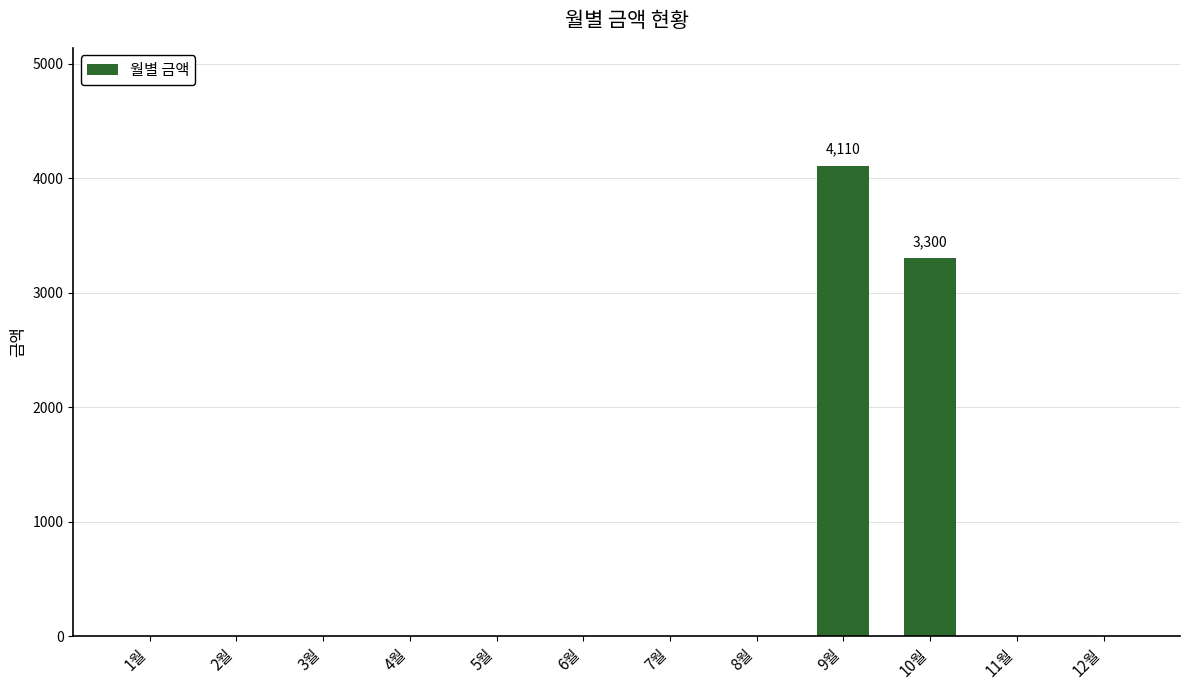

Are the bars horizontal?

No